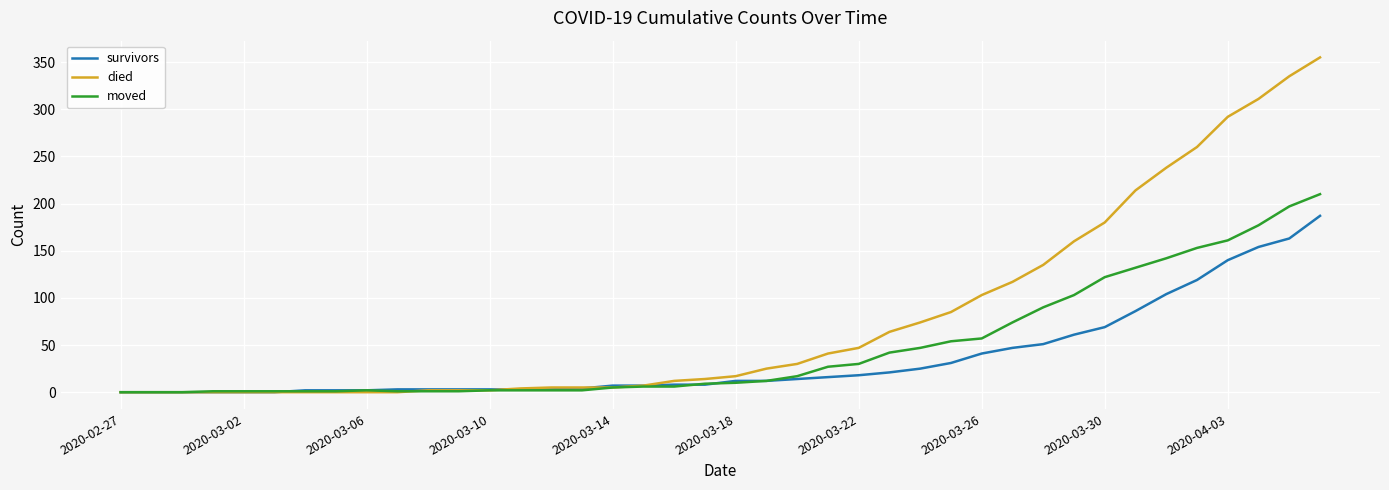

What is the greatest value displayed?

355